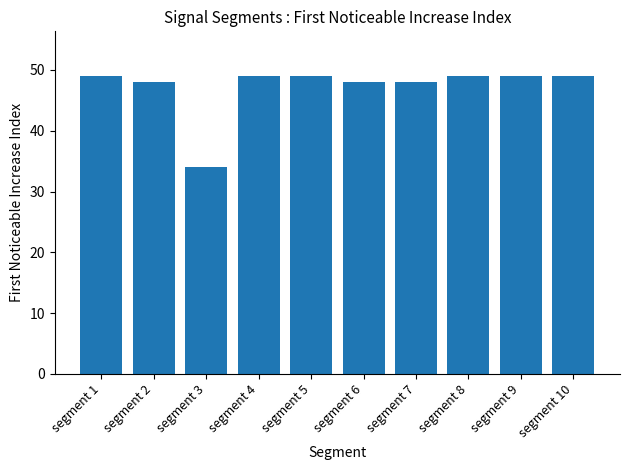

The value at segment 6 is 48. True or false?

True